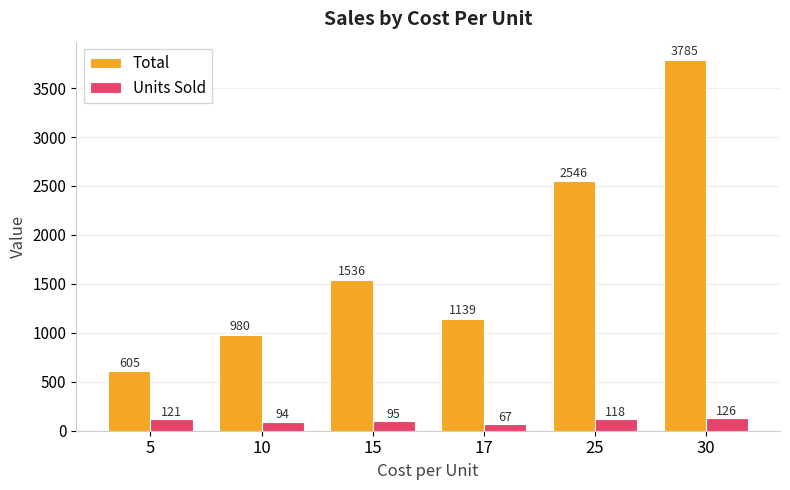

What is the approximate value of Units Sold at 15?

95